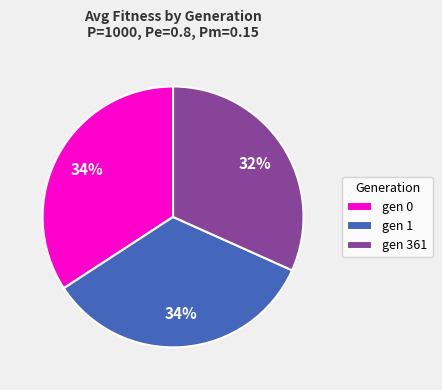

To the nearest percent, what is the difference between the gen 1 and gen 361 slice percentages?

2%